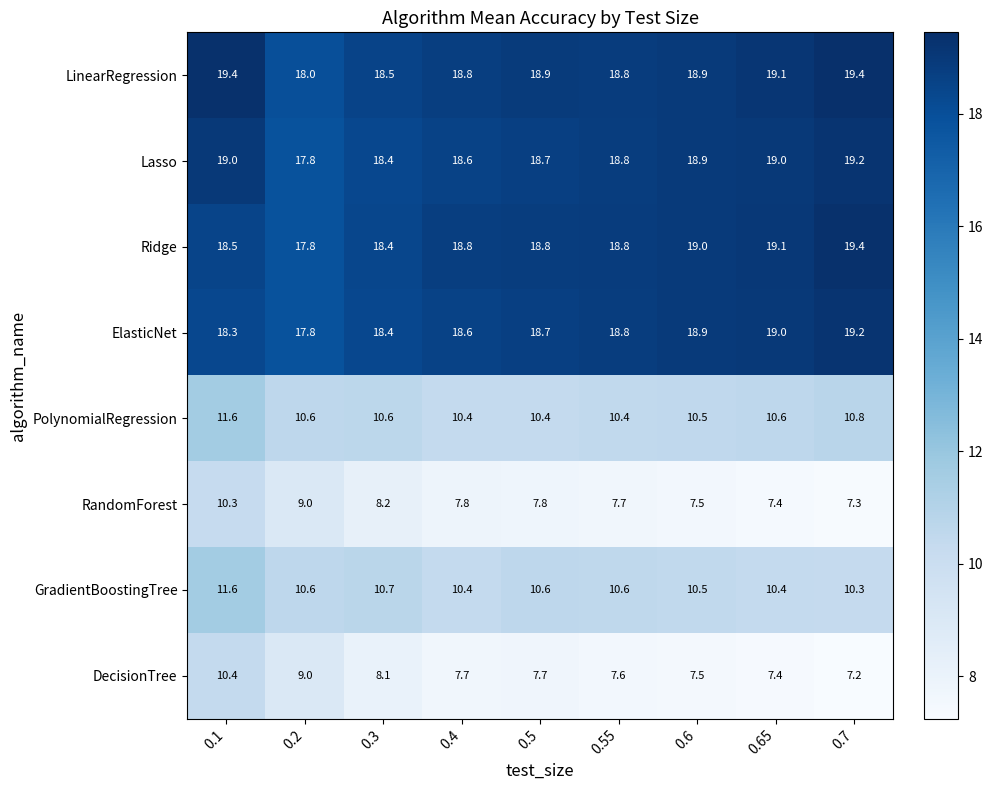

Which series has the widest spread of values?

DecisionTree